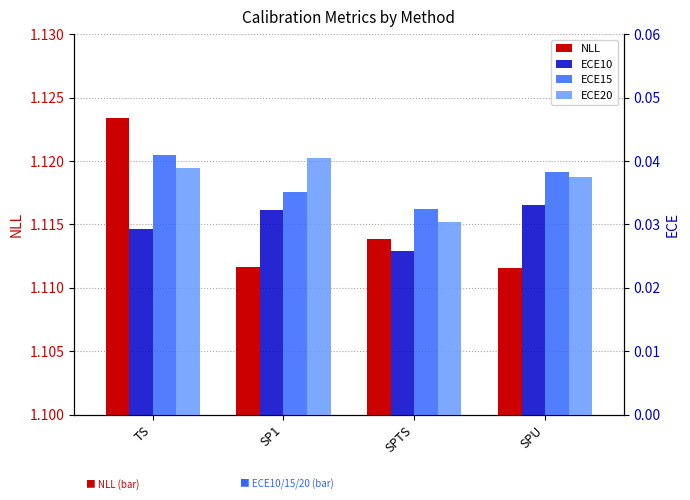

How many data points does each series have?

4